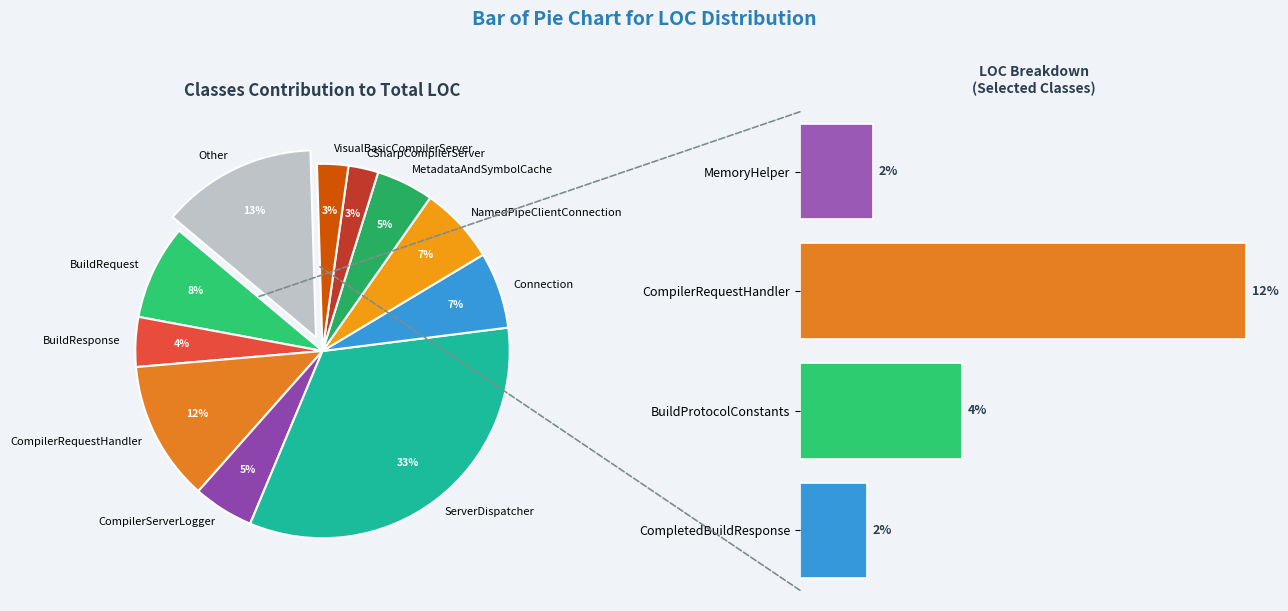

To the nearest percent, what portion does CSharpCompilerServer represent?

3%